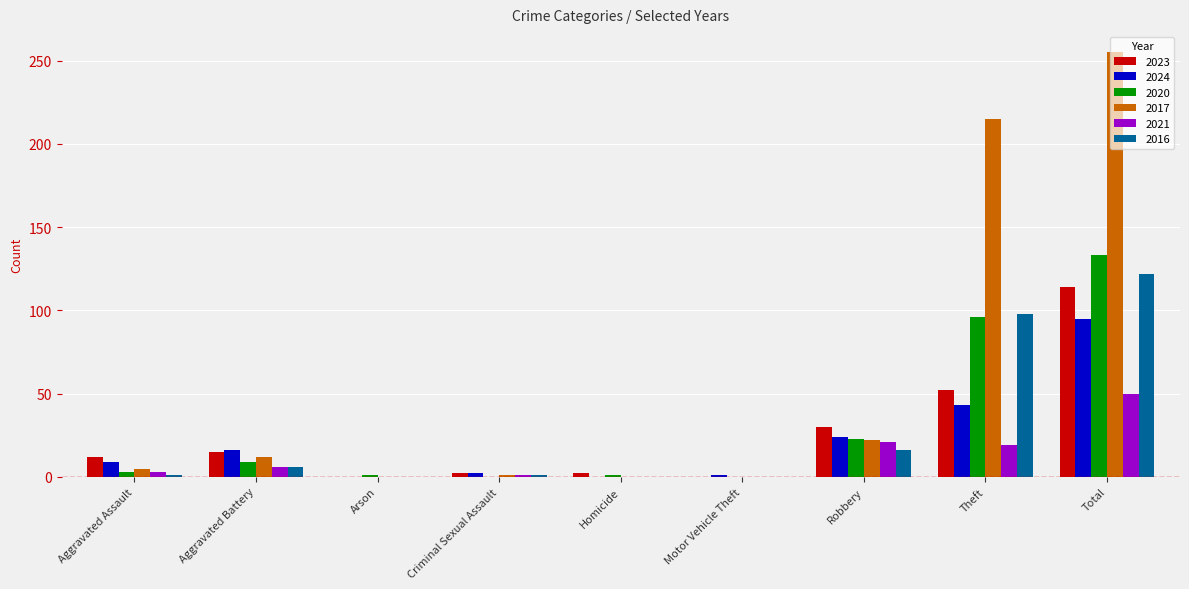

At which category is the sum across all series the highest?

Total